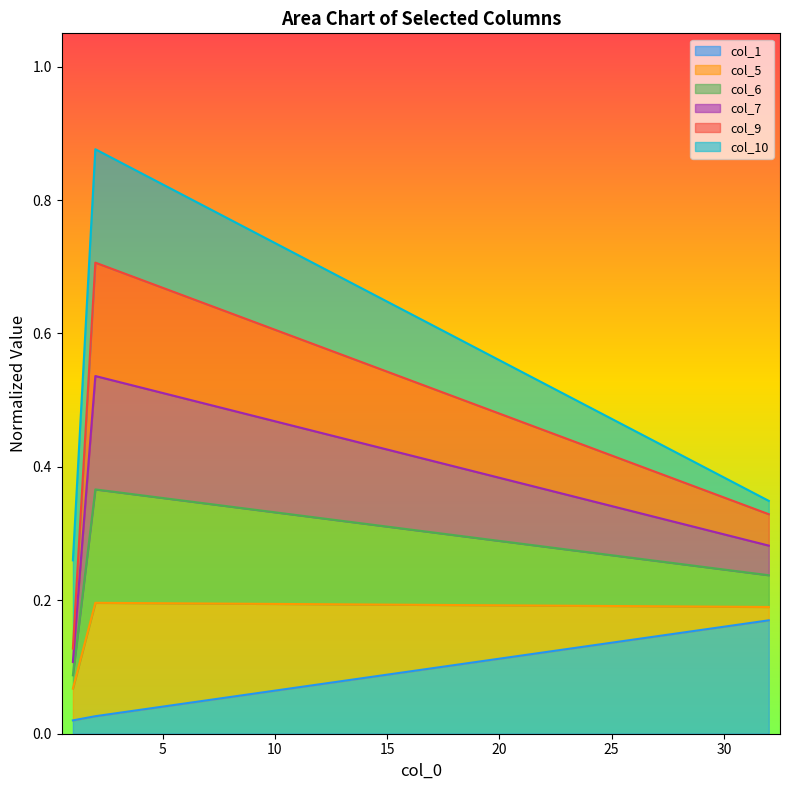

How many lines are shown in the chart?

6